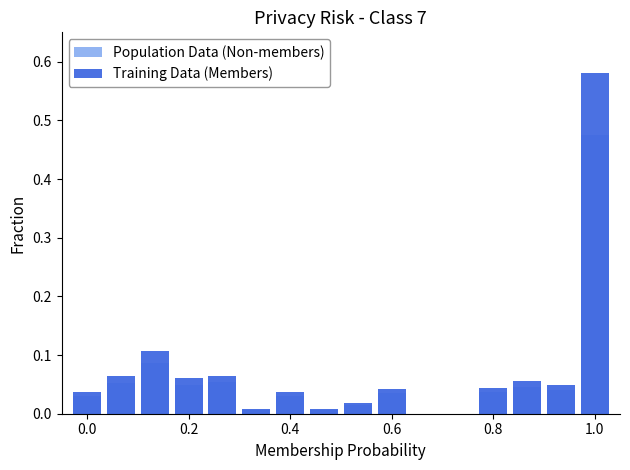

What is the difference between the maximum and minimum values in the Population Data (Non-members) series?

0.5